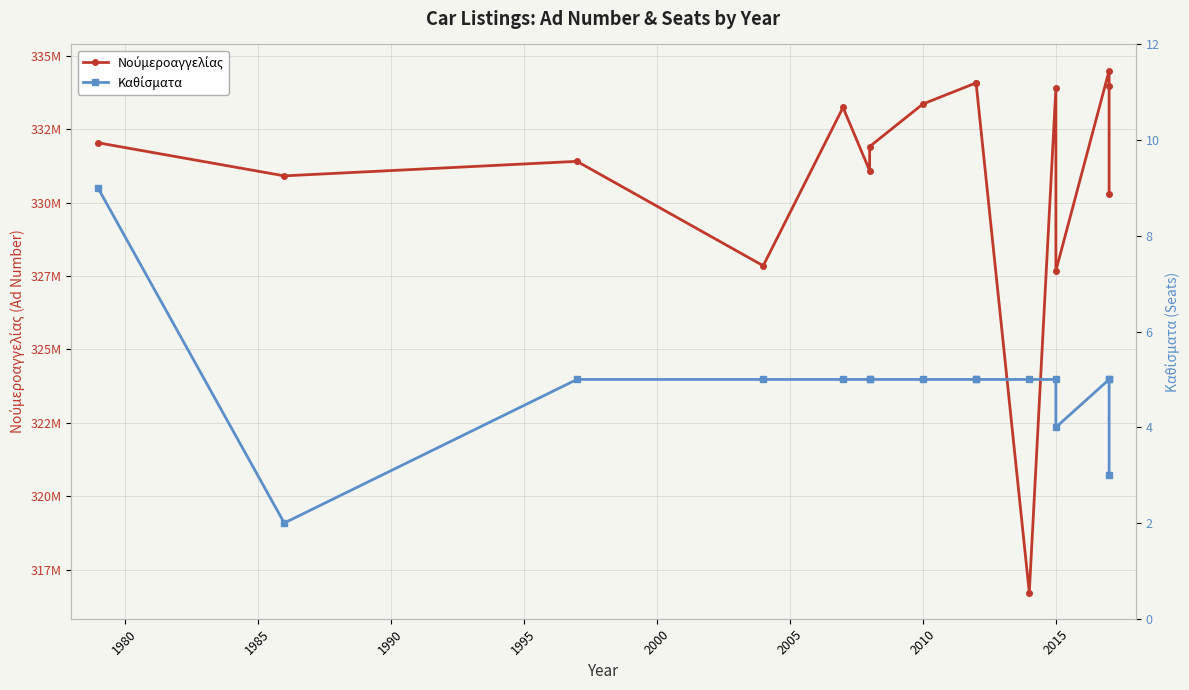

Is it true that Νούμεροαγγελίας equals 231469727 at 13?

False